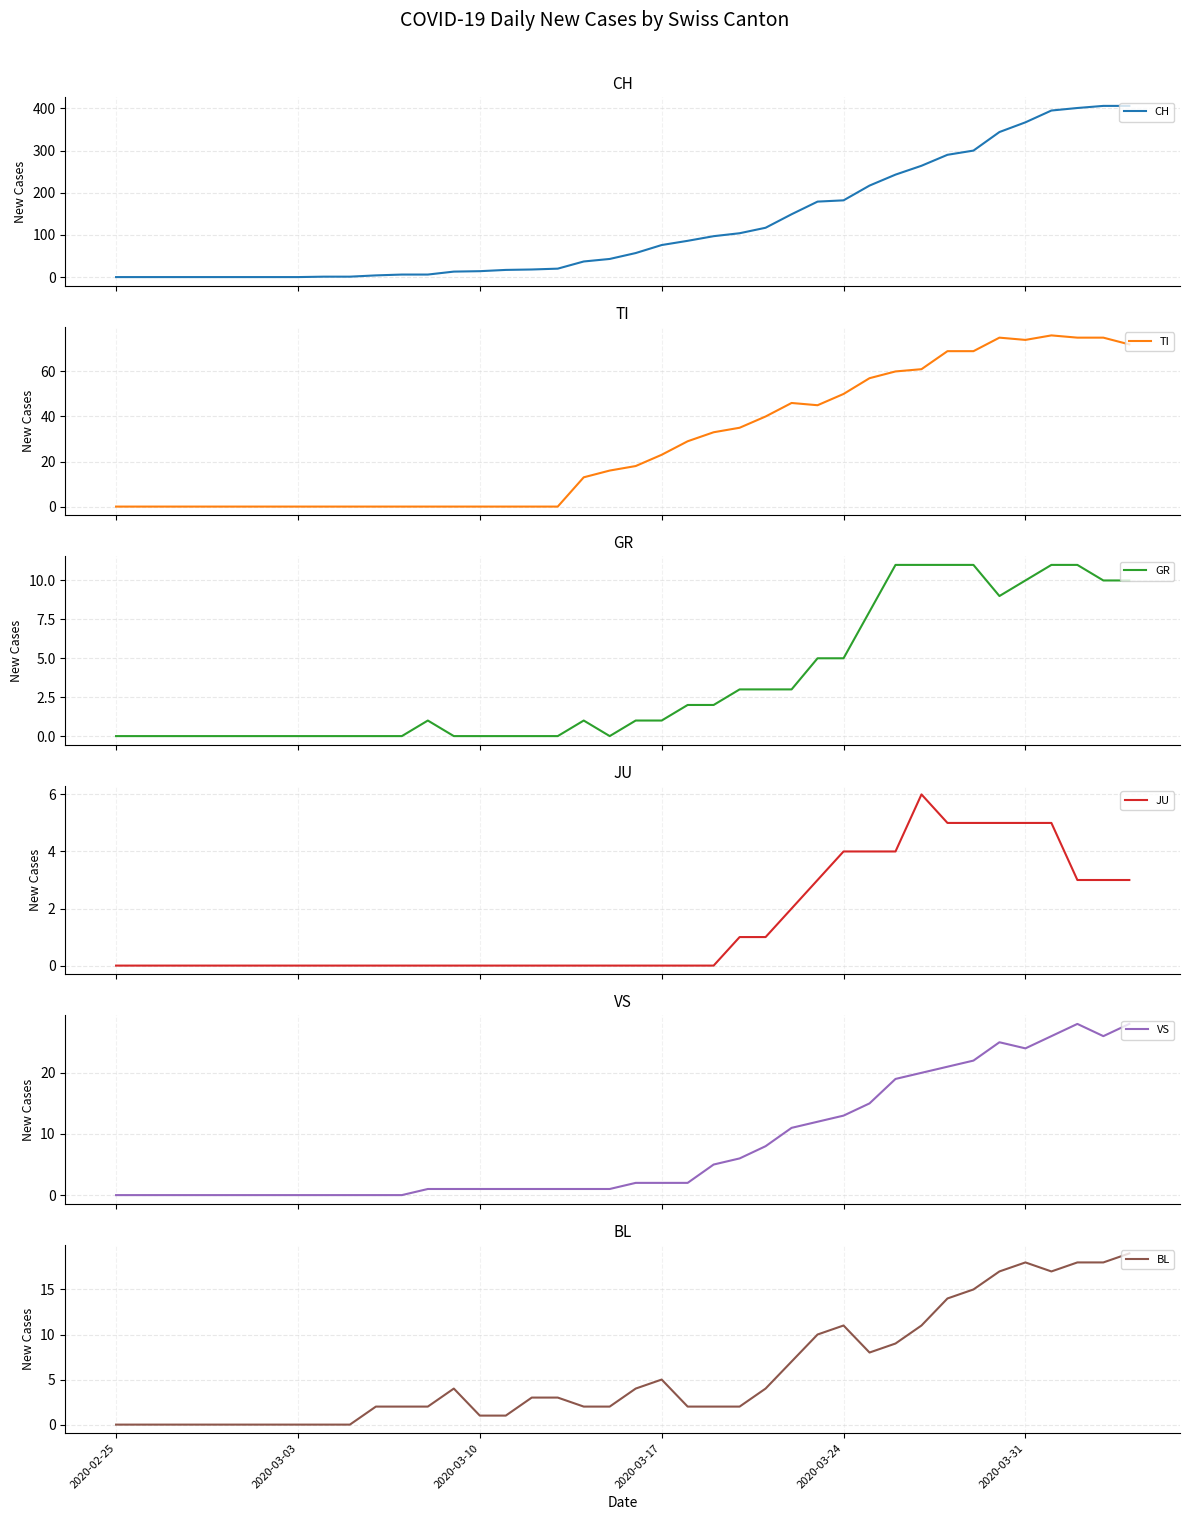

What is the average value of the GR series?

4